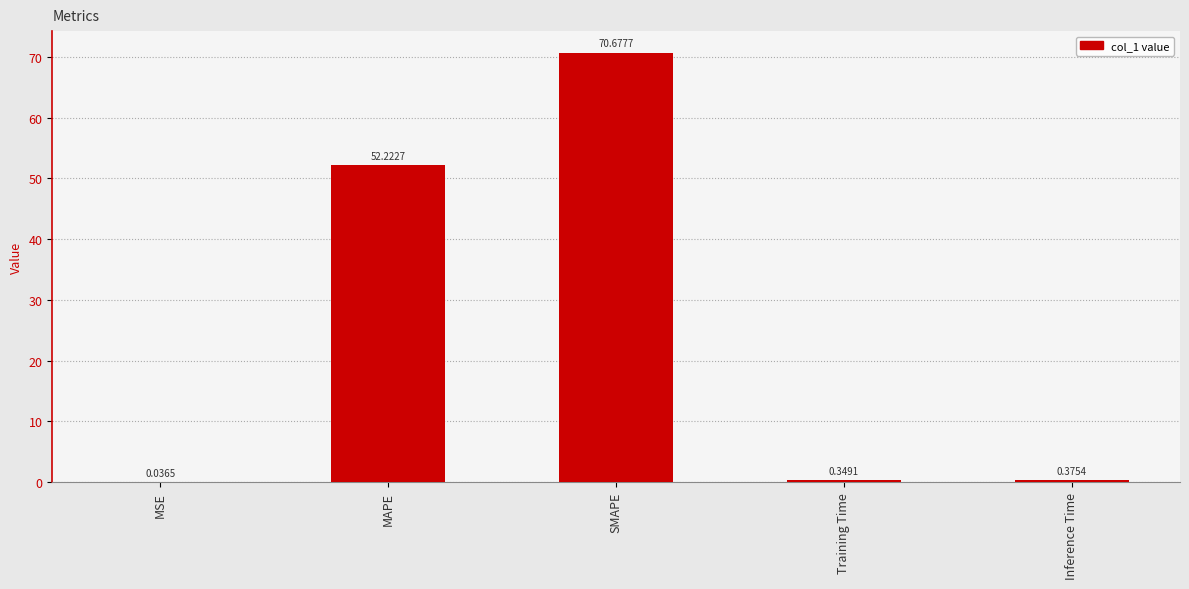

Which category has the highest value across all series?

SMAPE